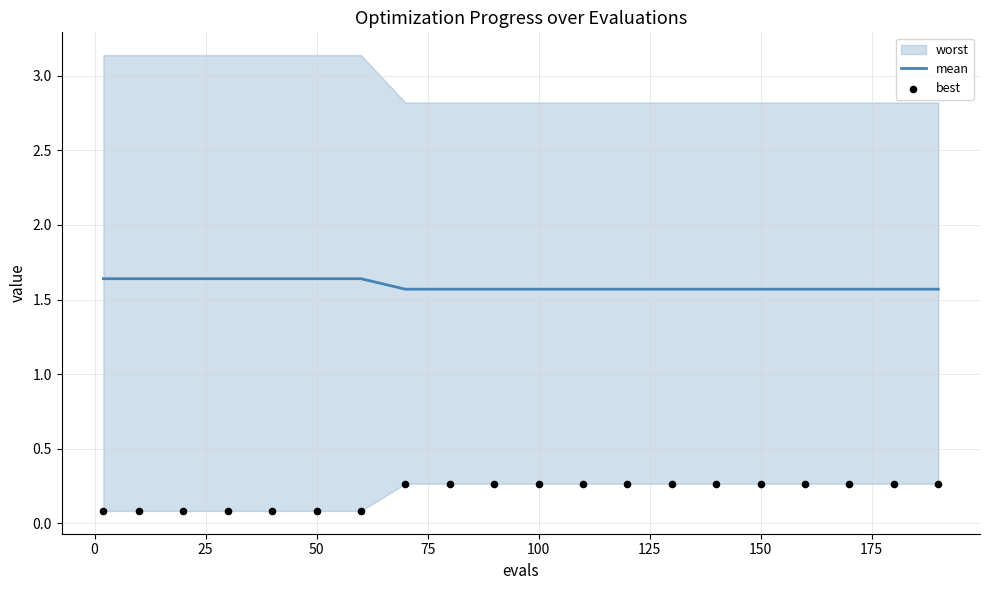

At how many categories does at least one series exceed 1?

20